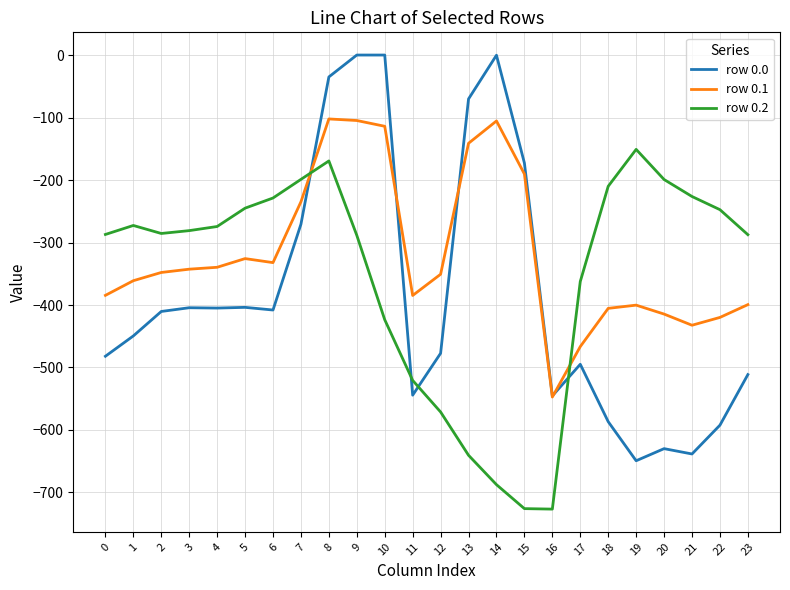

How many interior local valleys does the row 0.2 series have?

2